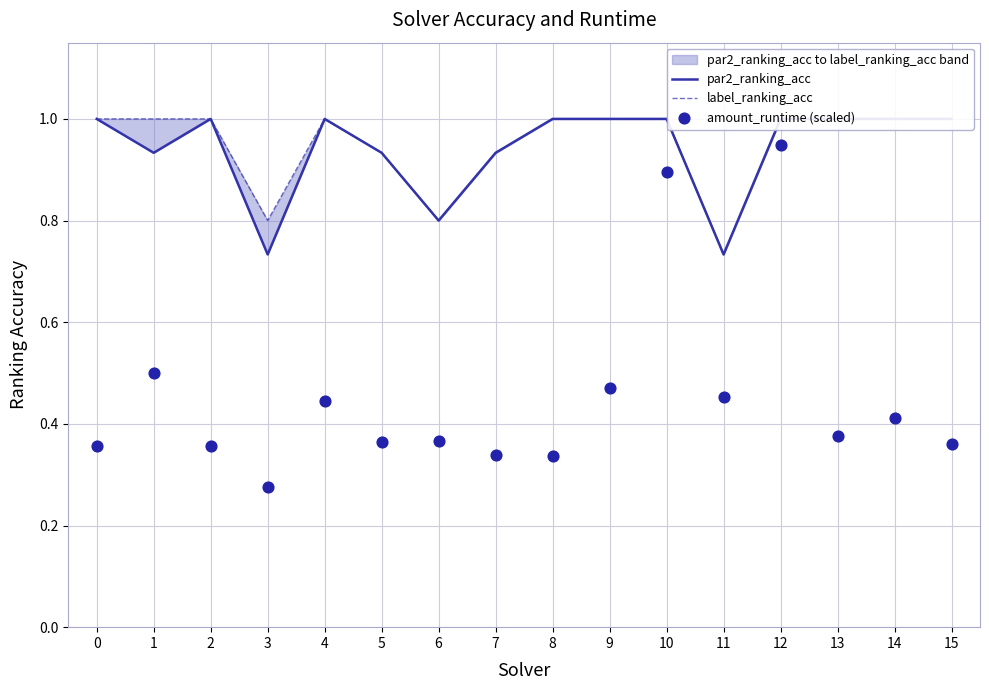

At how many categories does at least one series exceed 0?

16